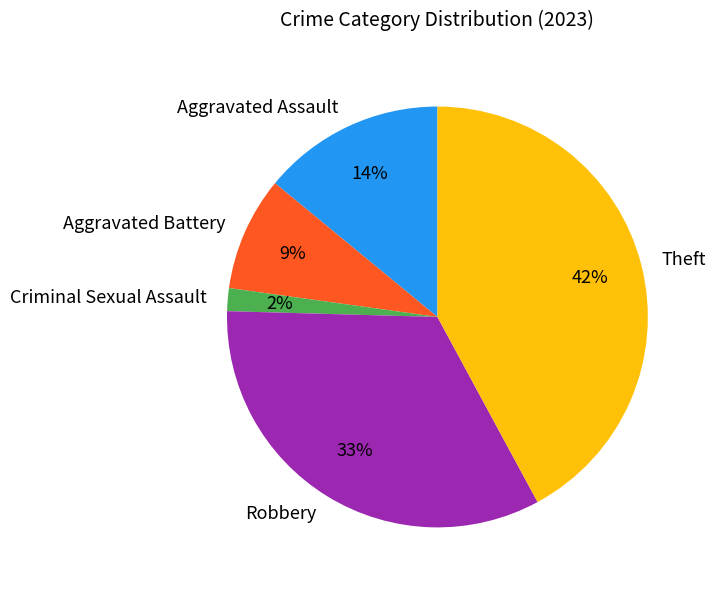

Do Robbery and Aggravated Assault together represent more than half of the pie?

No